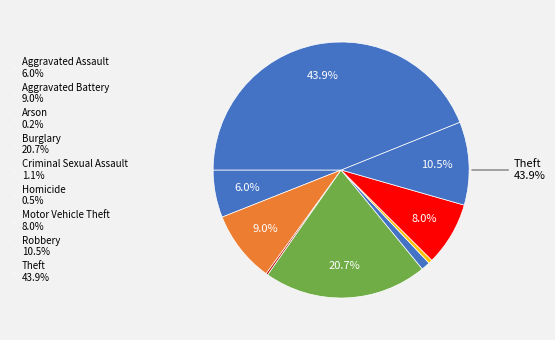

What is the change in value from Arson to Burglary?

+330